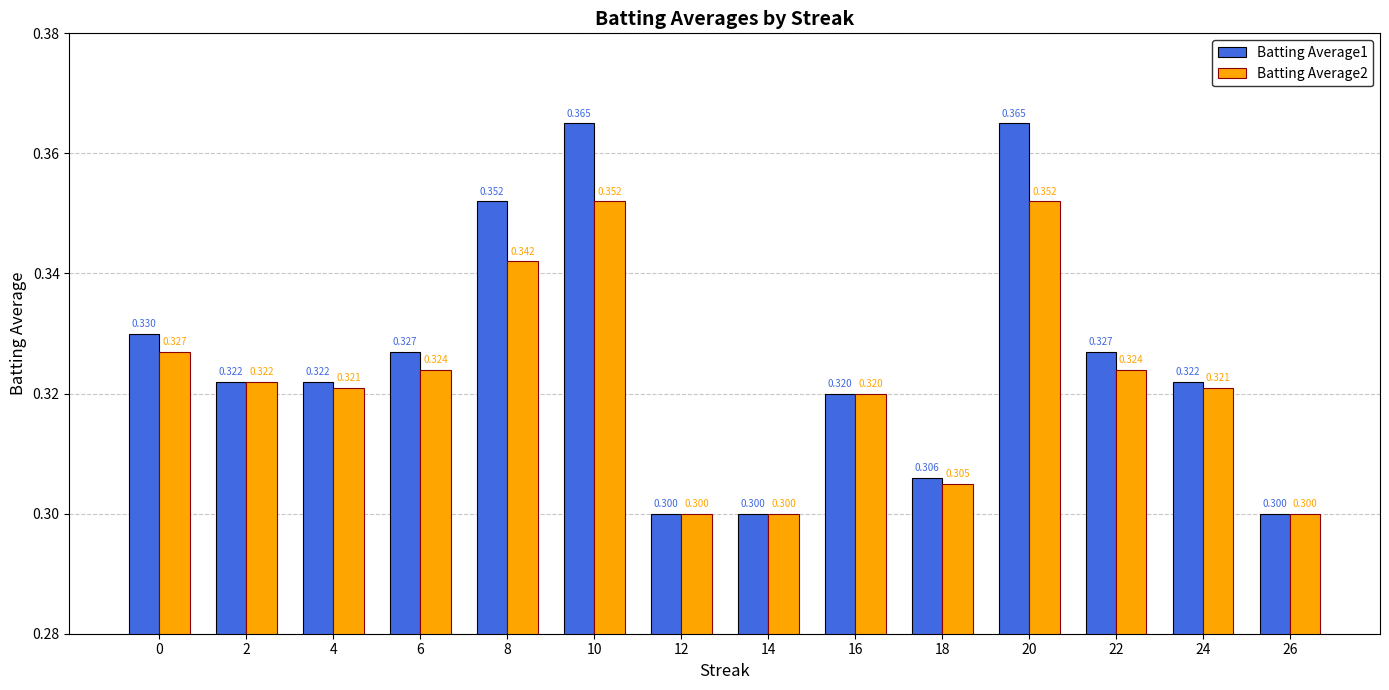

At how many categories does at least one series exceed 0?

14